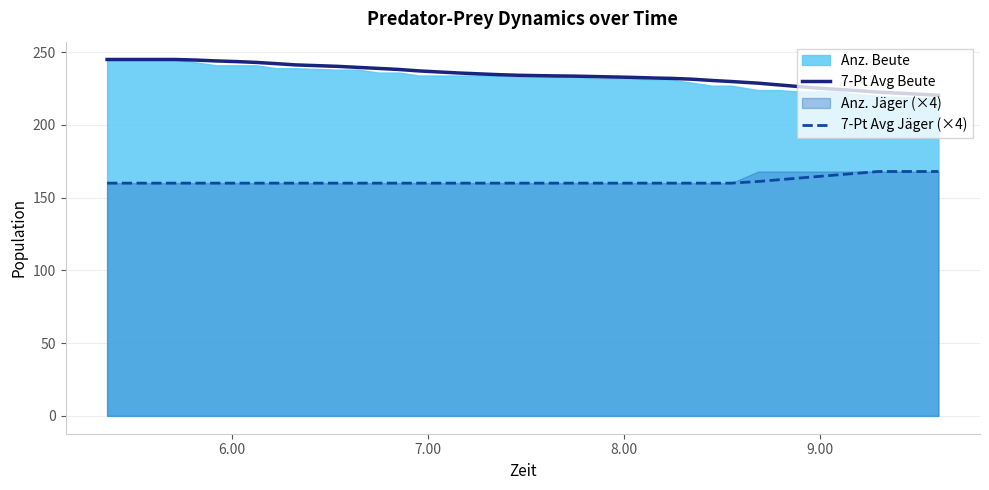

What is the highest value of the 7-Pt Avg Beute series?

245.0